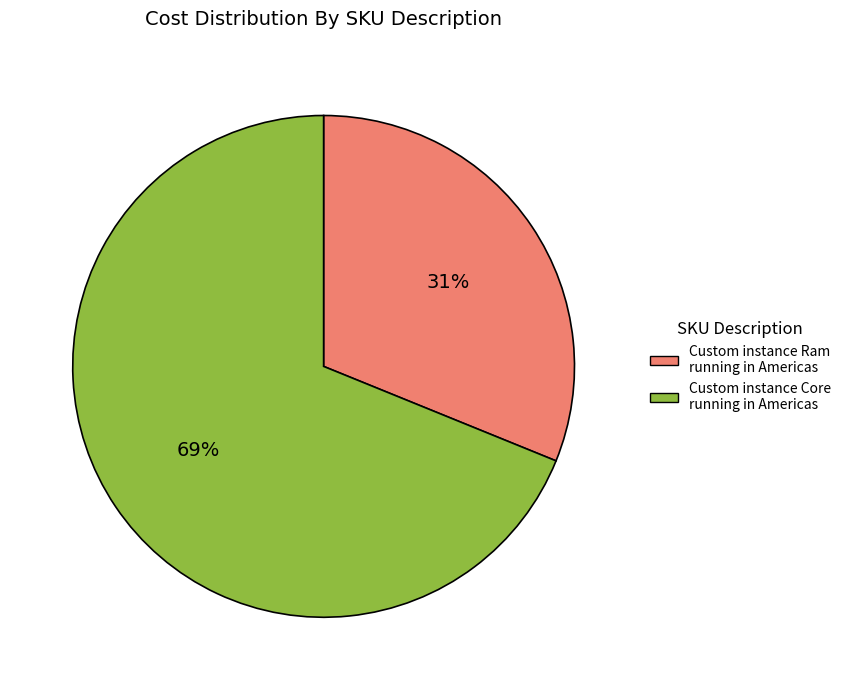

Is it true that Custom instance Core running in Americas is 58% of the pie?

False